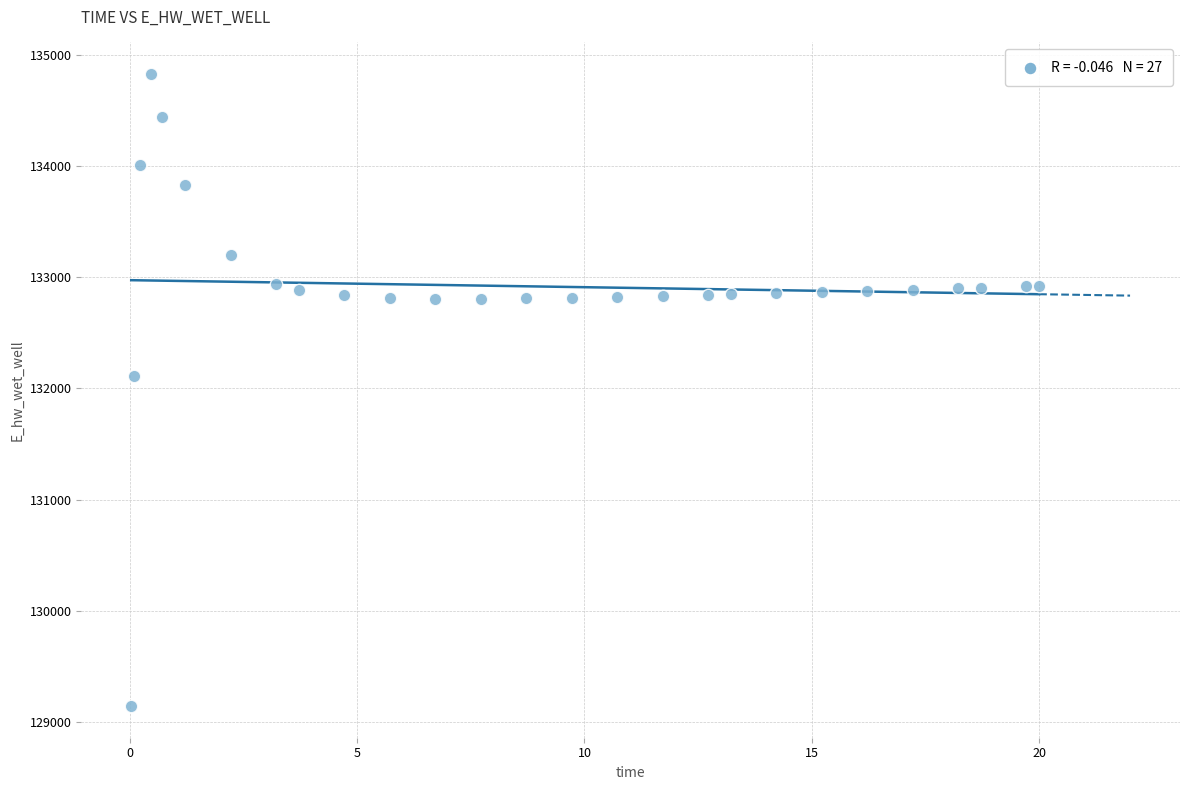

What is the range of Y values (max minus min)?

5681.1